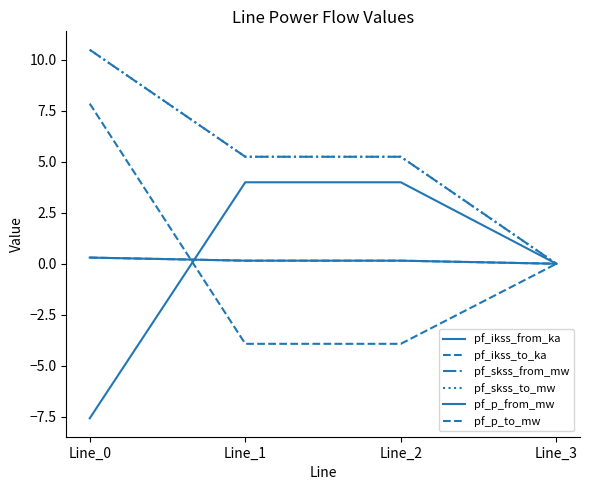

At which label is pf_p_to_mw closest to 1?

Line_3